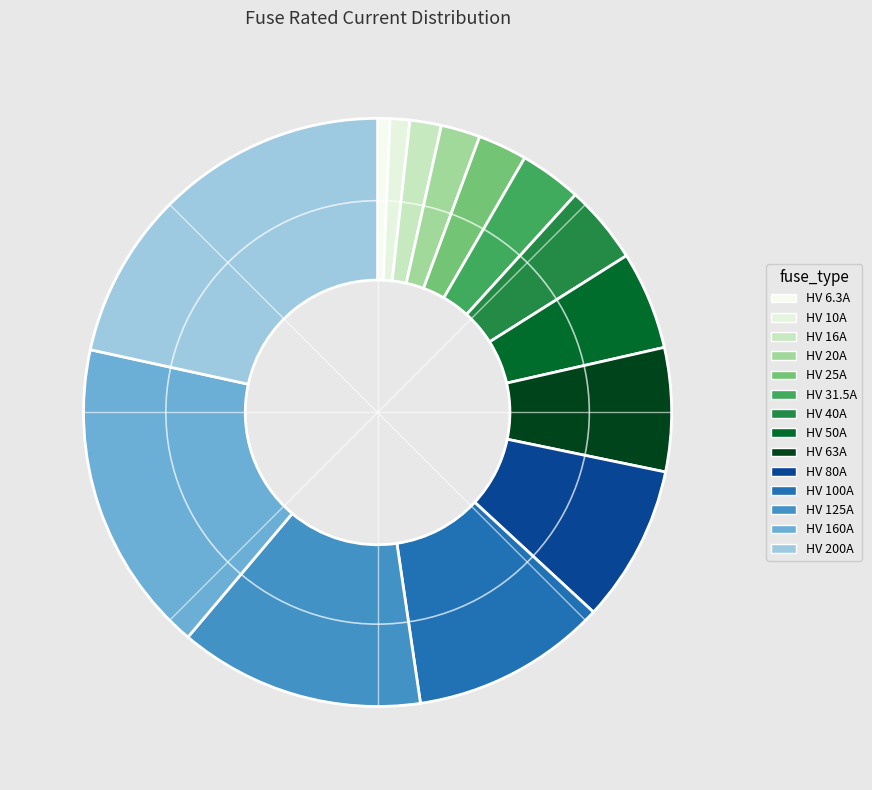

Count the number of slices in the pie.

14